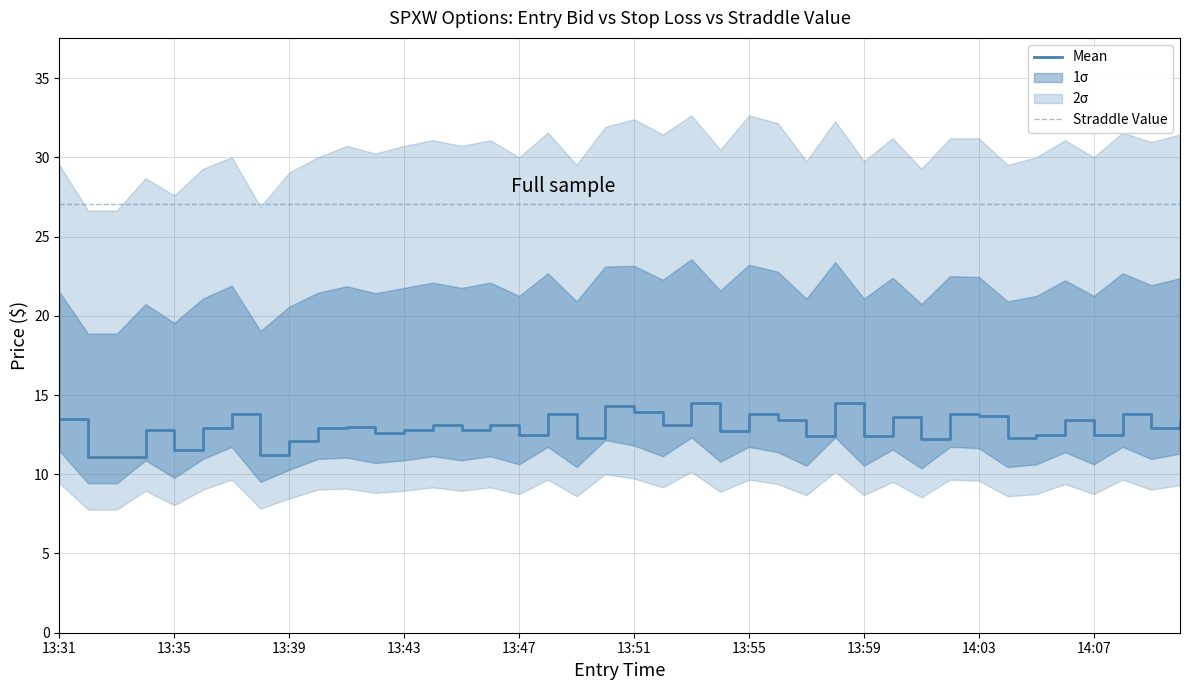

The Straddle Value series shows 27.1 at 13:31. True or false?

True